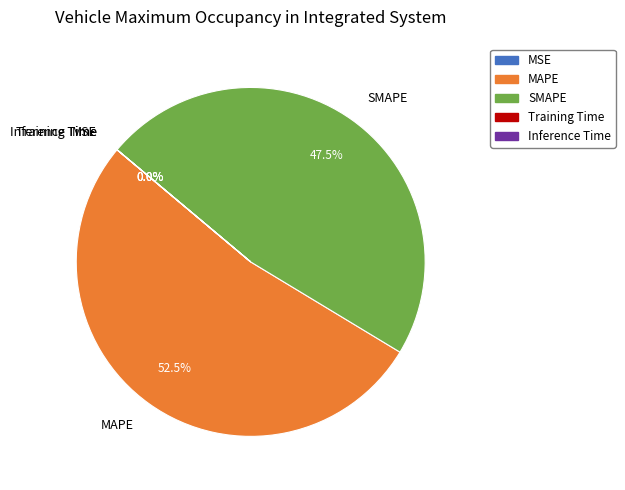

Which has a higher value, SMAPE or MAPE?

MAPE